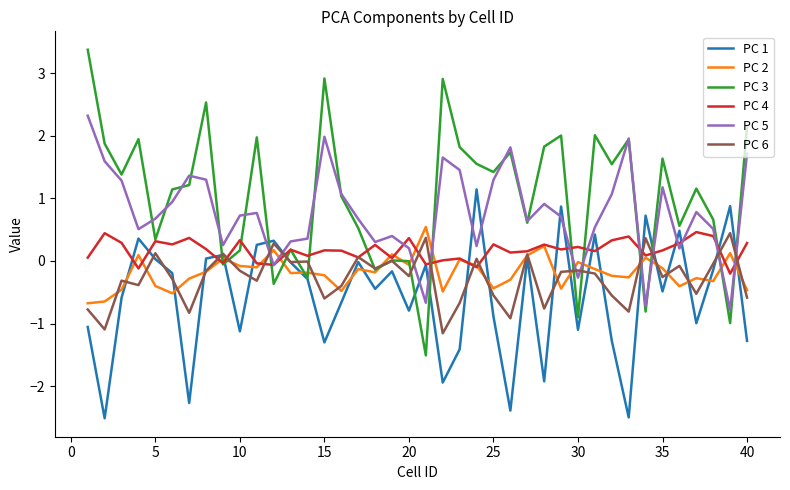

What is the greatest value displayed?

3.4